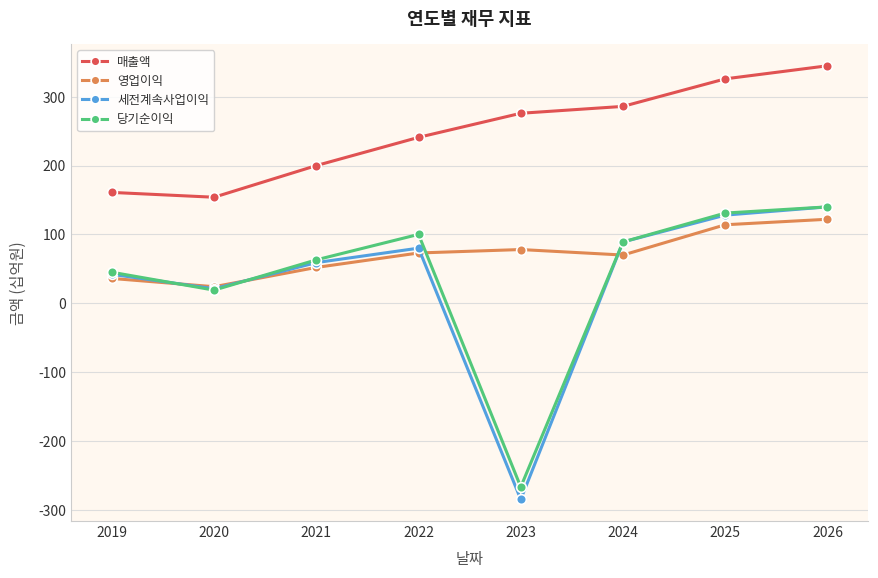

How many values in the 당기순이익 series are below 89?

4